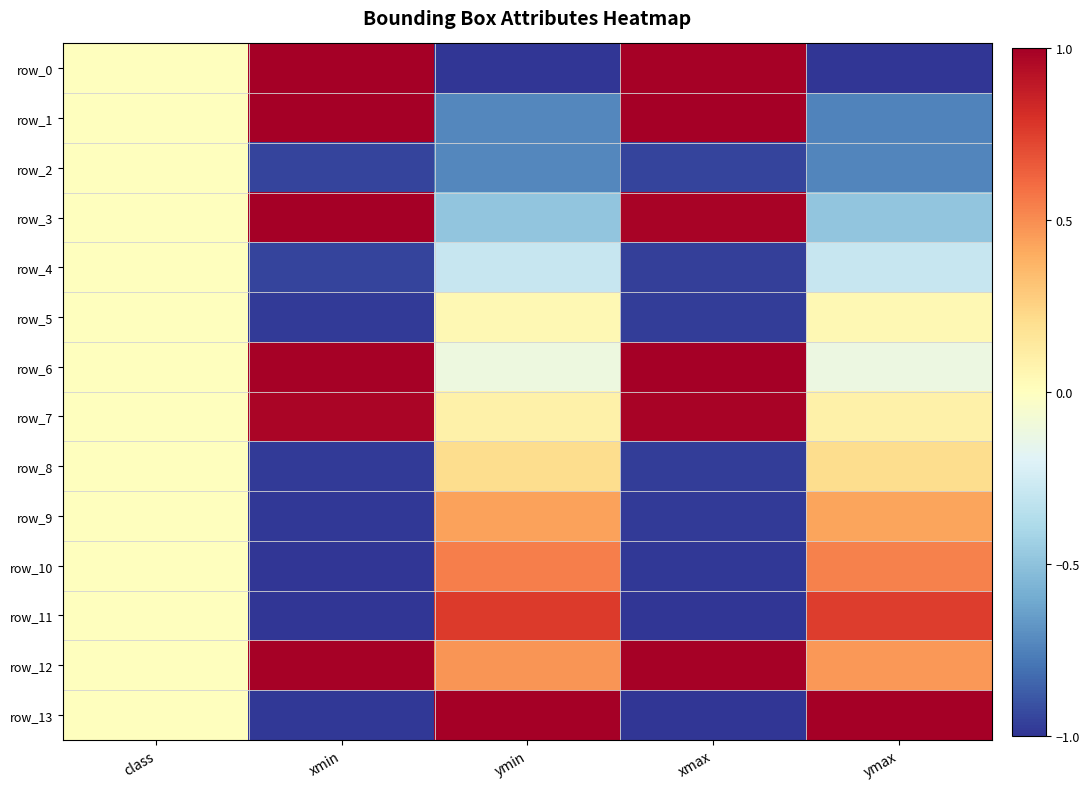

What value does the row_2 series have at xmin?

-1.0